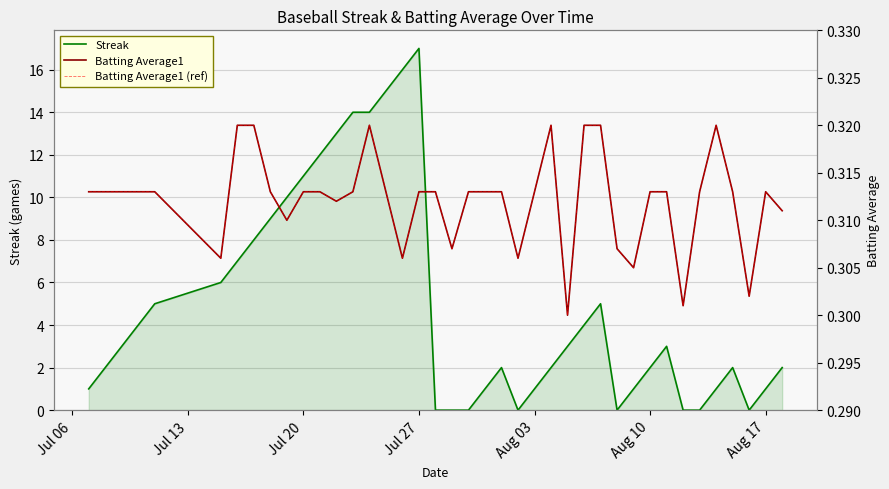

At which label does Streak reach its peak?

Jul 27